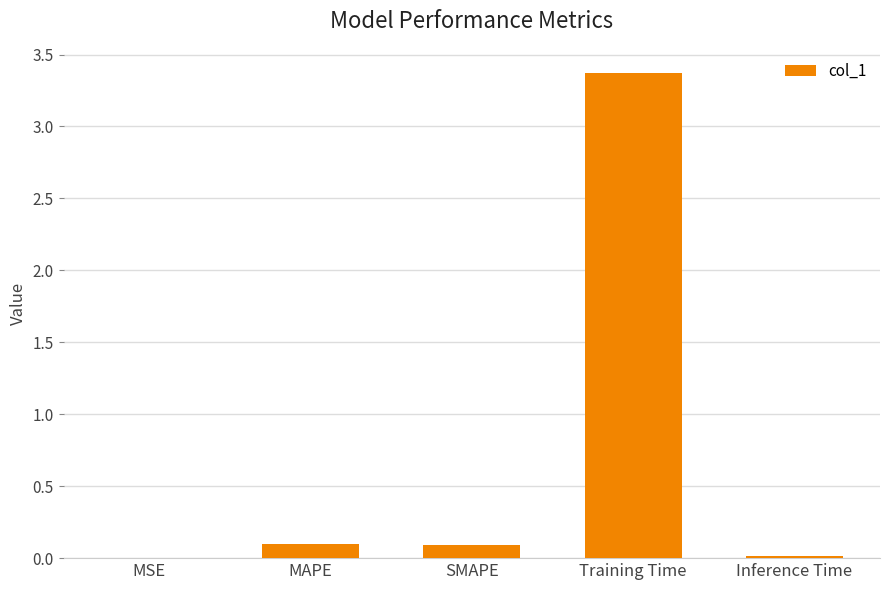

What is the change in value from MAPE to Training Time?

+3.3